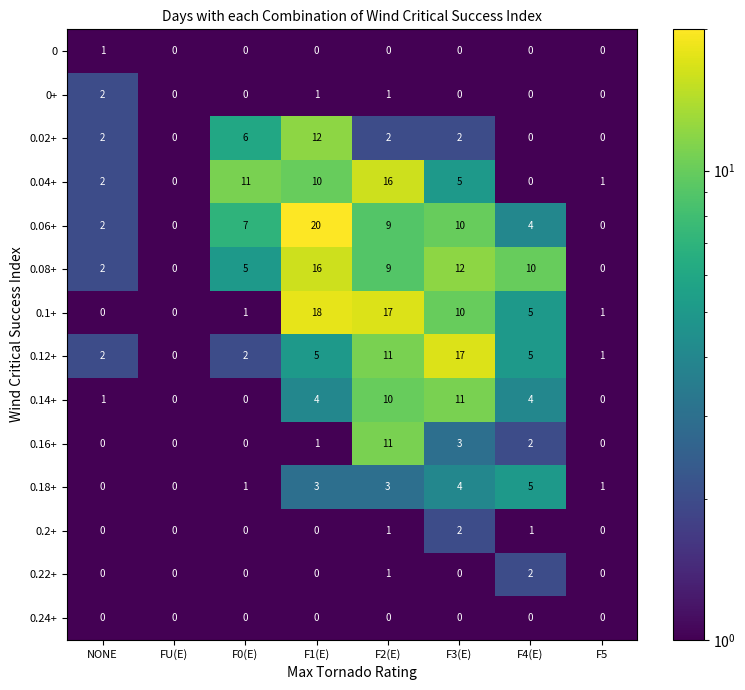

What is the average value of the 0.08+ series?

7